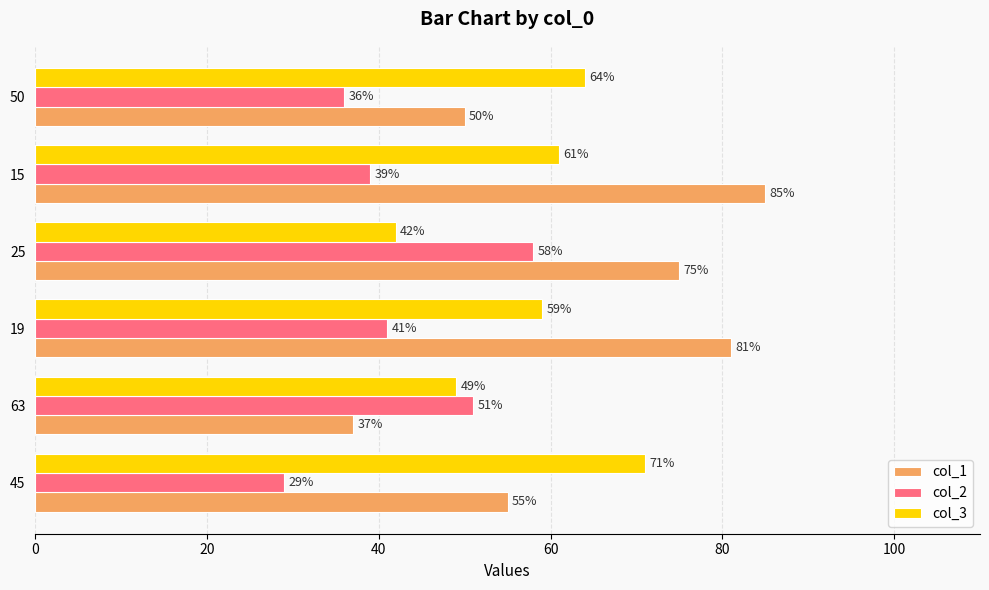

At how many categories does at least one series exceed 55?

5